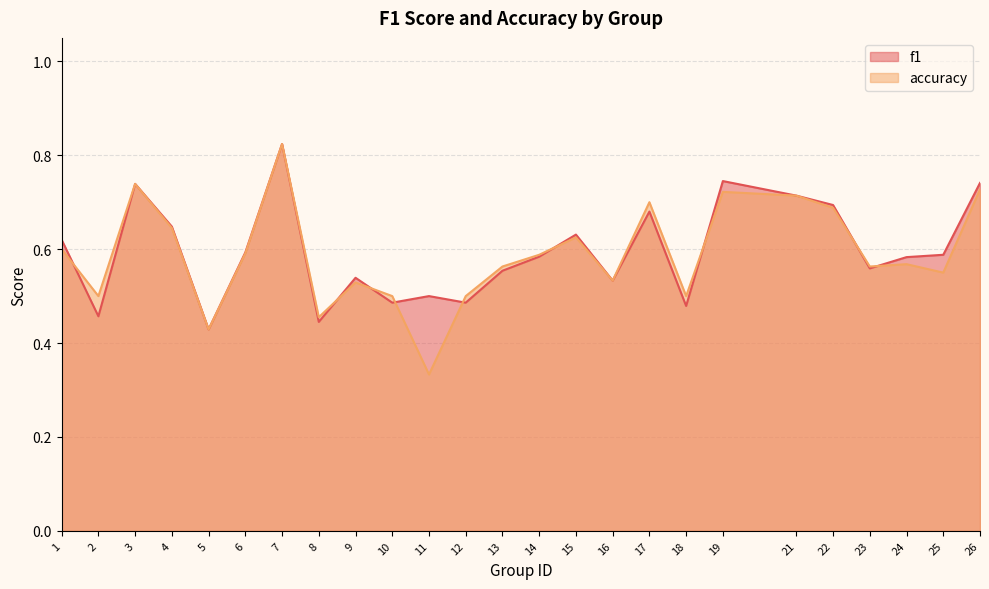

True or false: accuracy has more than 1 points higher than both neighbors.

True